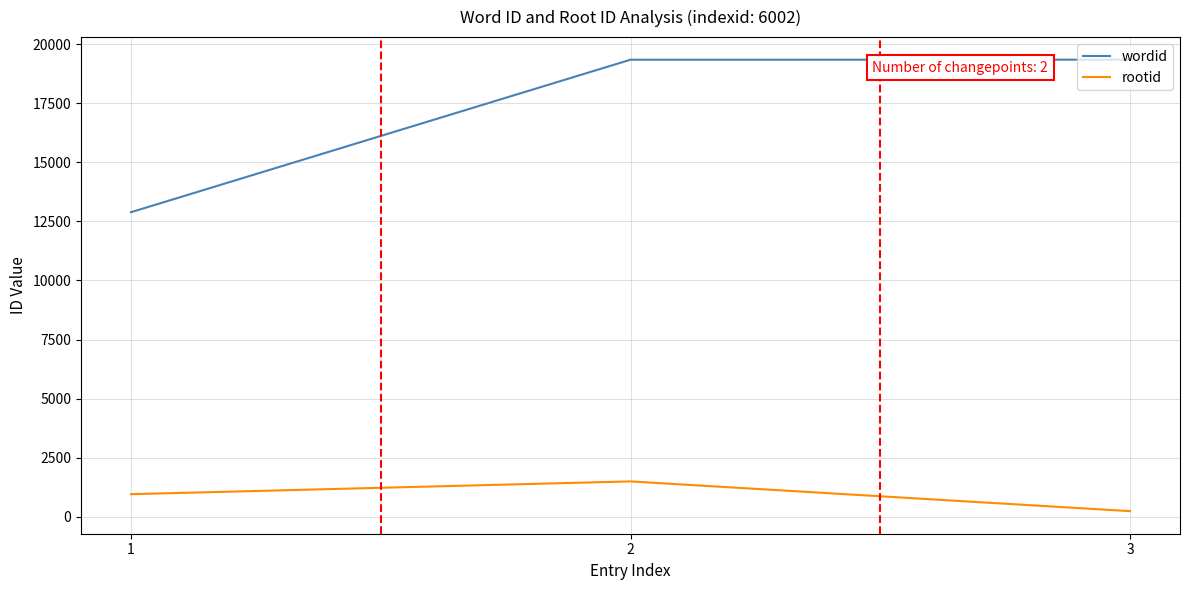

What is the average value of the rootid series?

895